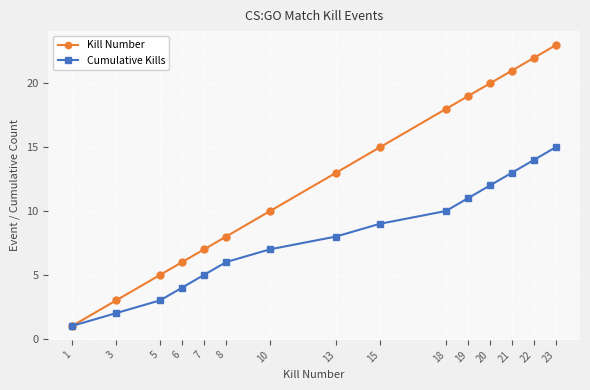

True or false: Cumulative Kills has more than 1 interior local peaks.

False